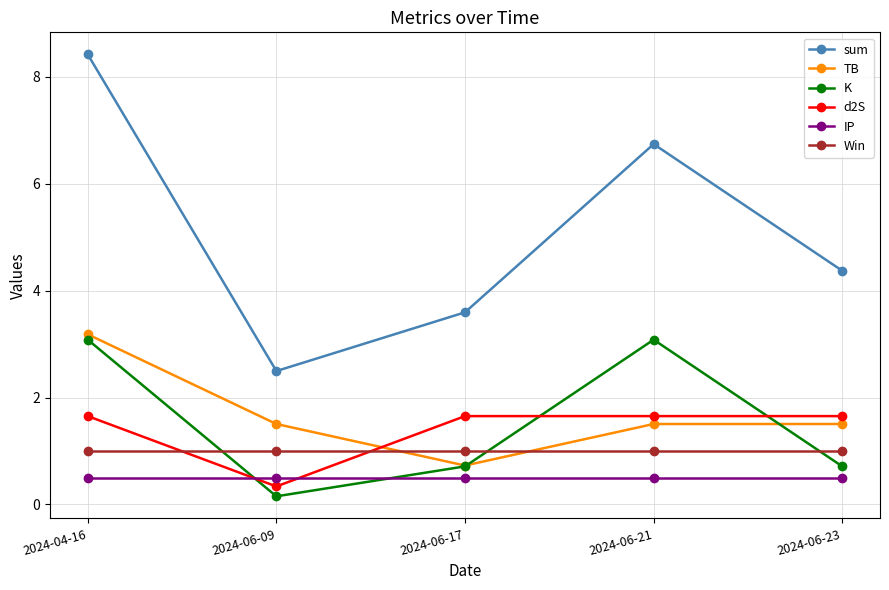

What position from the left is 2024-06-17?

3